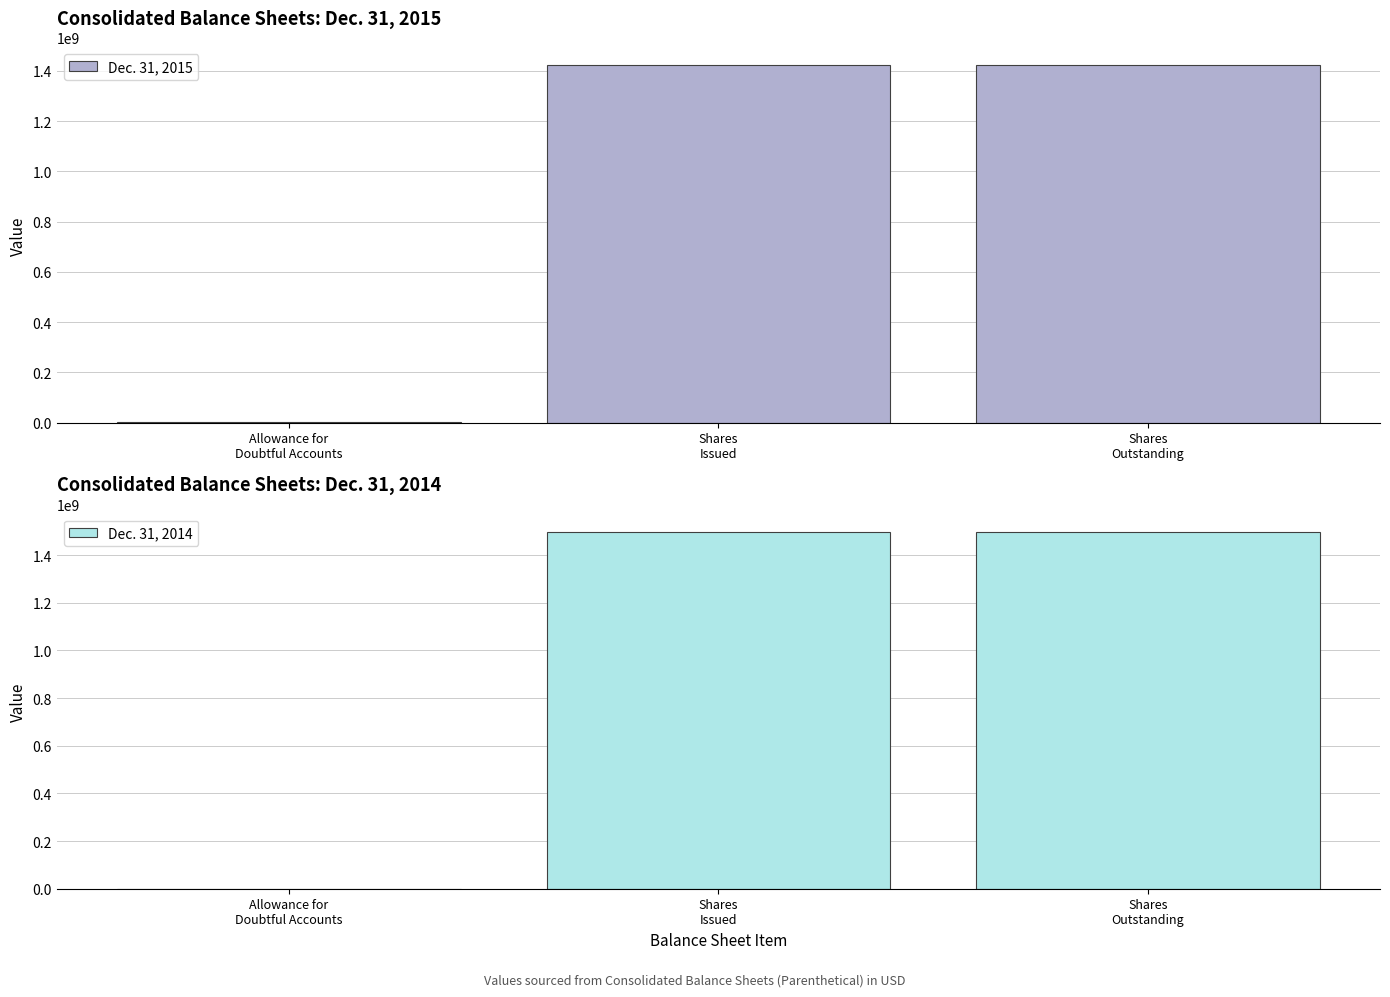

Reading left to right, list all the values displayed in this chart.

Dec. 31, 2015: Allowance for
Doubtful Accounts=1032	Shares
Issued=1422000000	Shares
Outstanding=1422000000
Dec. 31, 2014: Allowance for
Doubtful Accounts=356	Shares
Issued=1499000000	Shares
Outstanding=1499000000